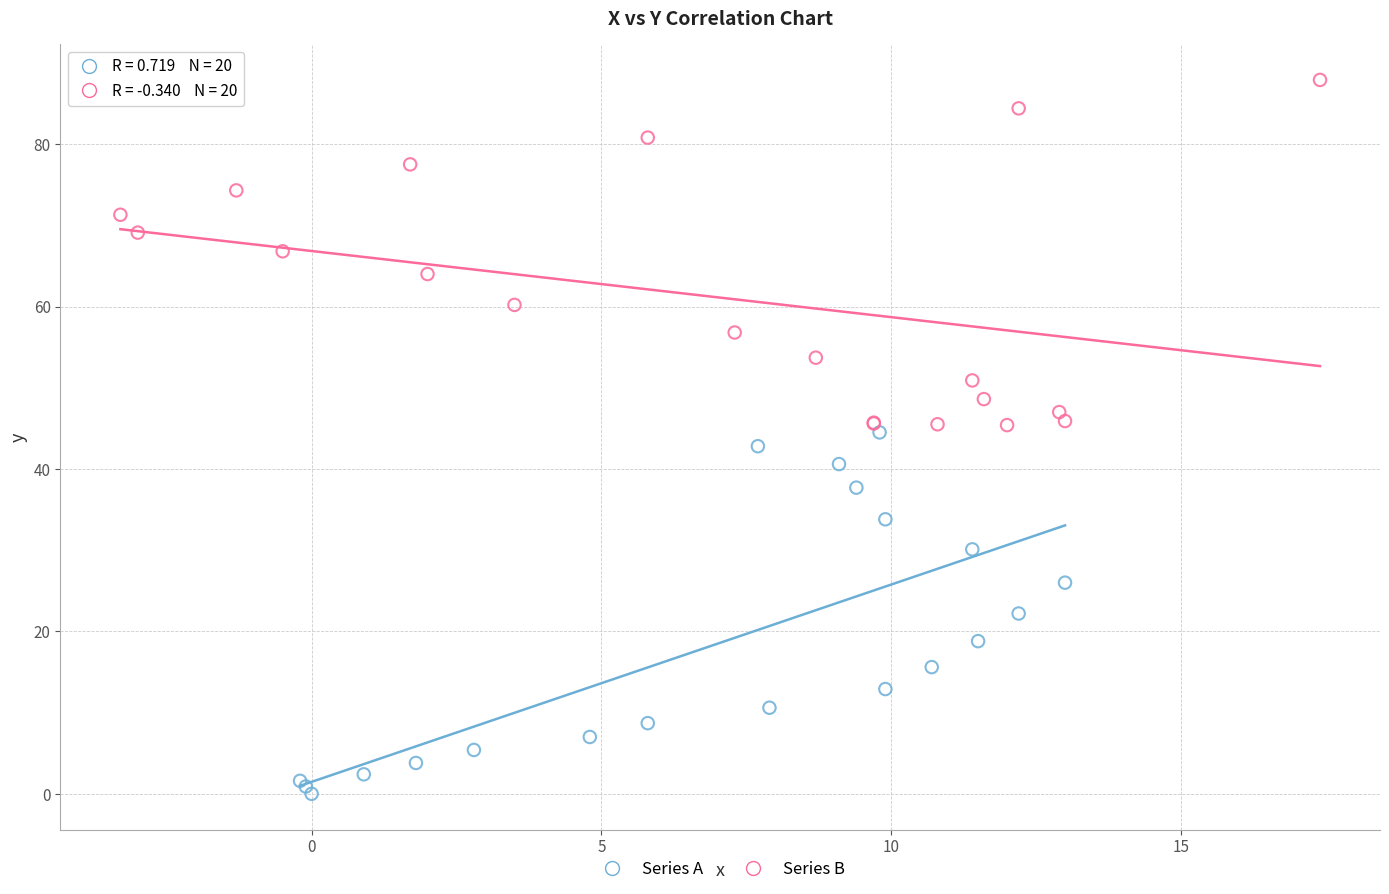

Which series reaches the maximum Y coordinate?

Series B